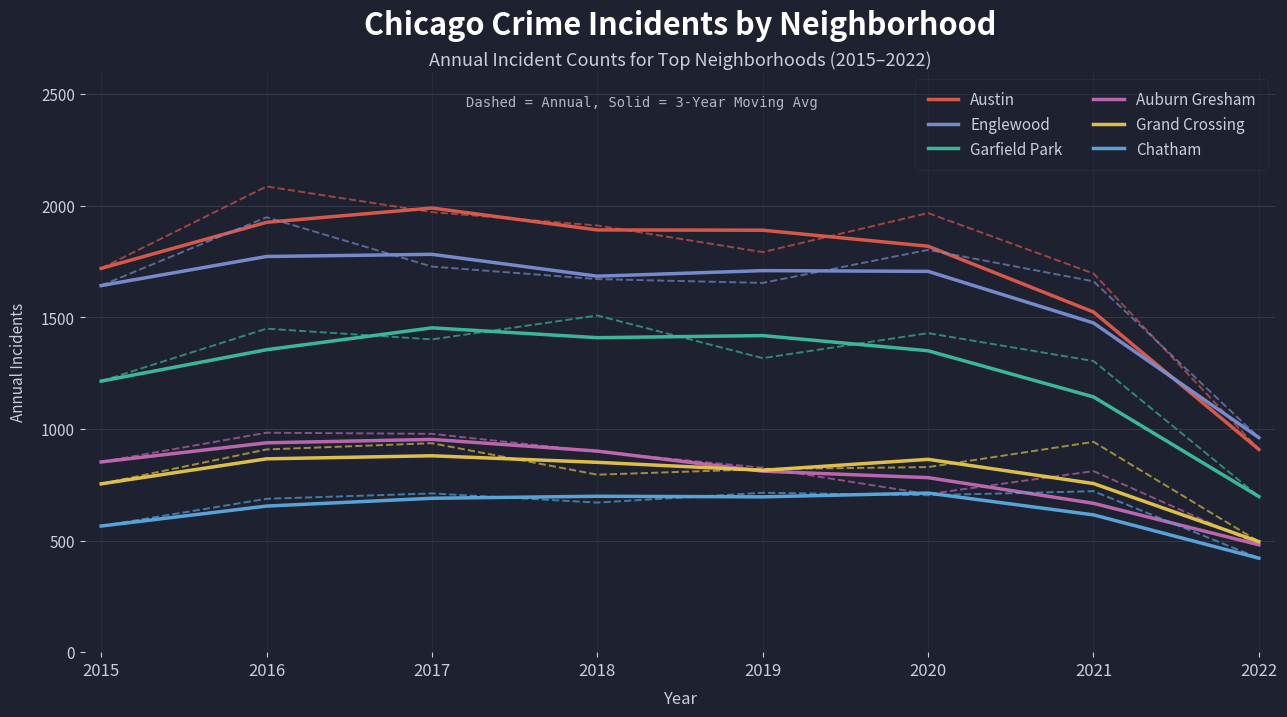

True or false: Garfield Park and Austin intersect in this chart.

False